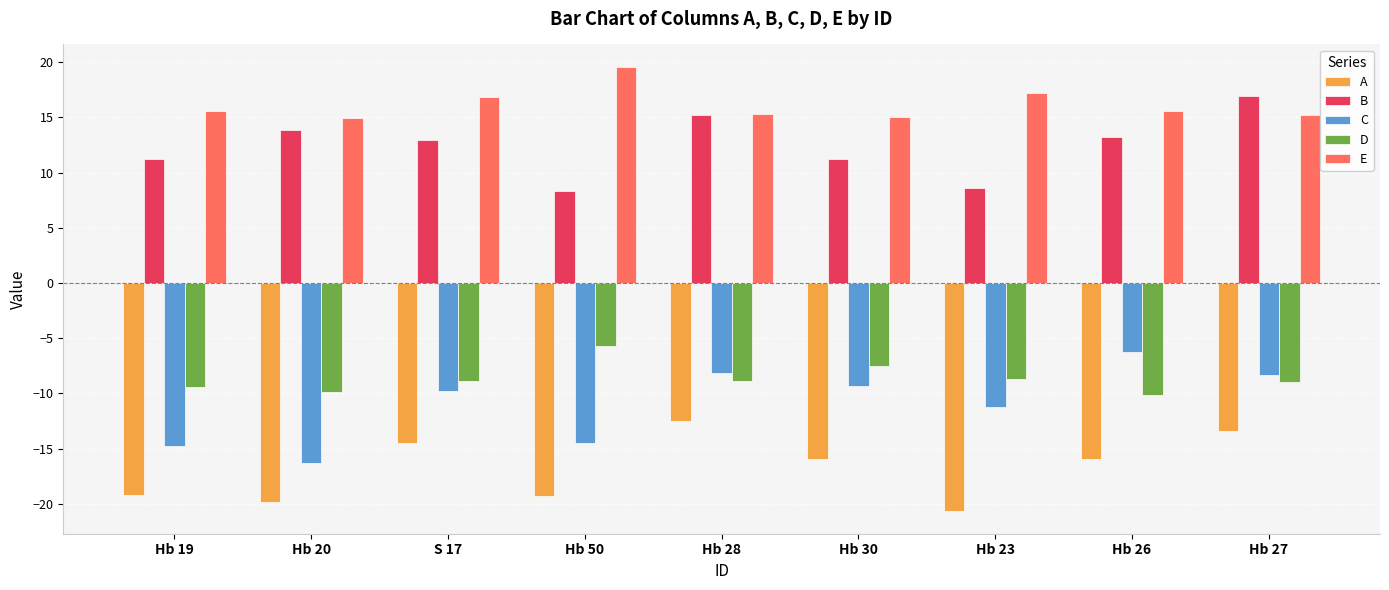

What is the value of the D bar at the 3rd from the left?

-8.9